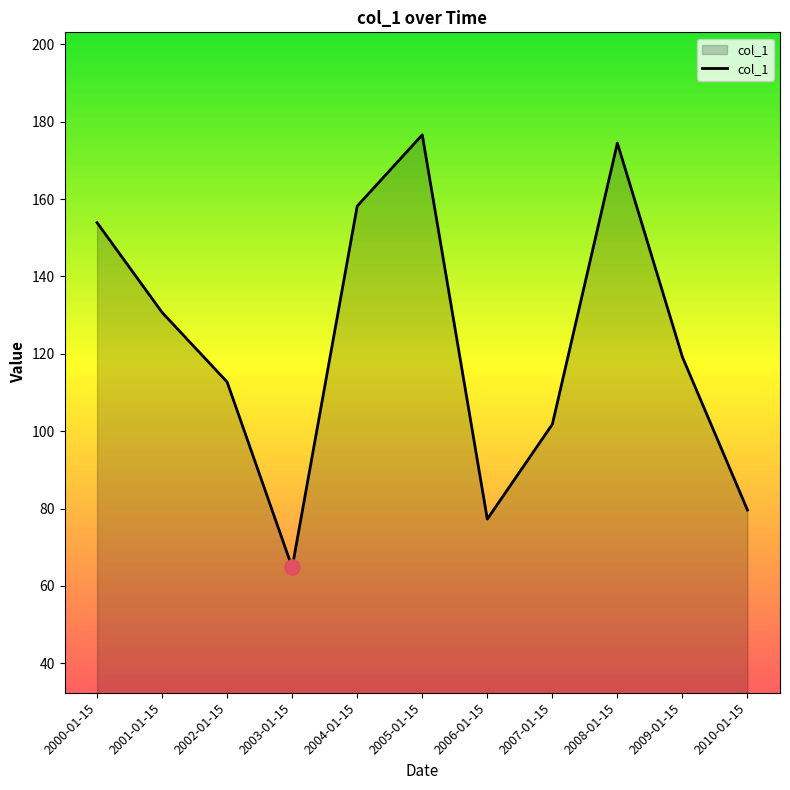

What is the change in value from 2002-01-15 to 2004-01-15?

+45.5